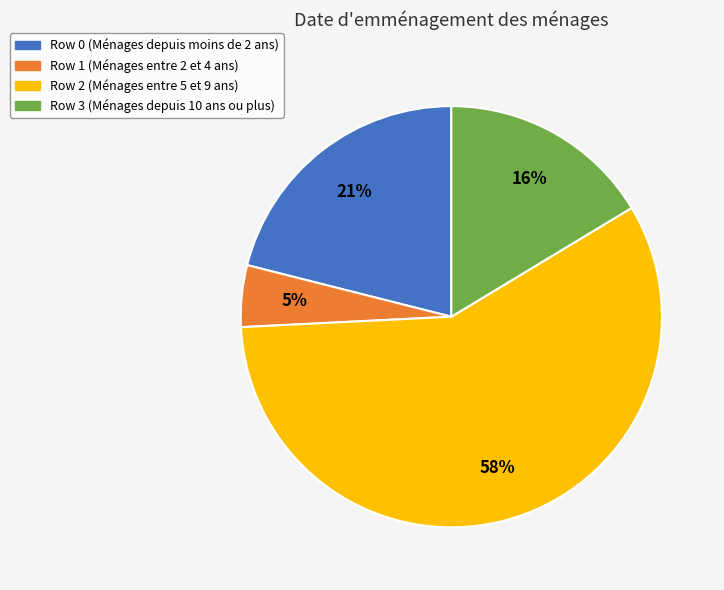

Does any single category account for the majority?

Yes